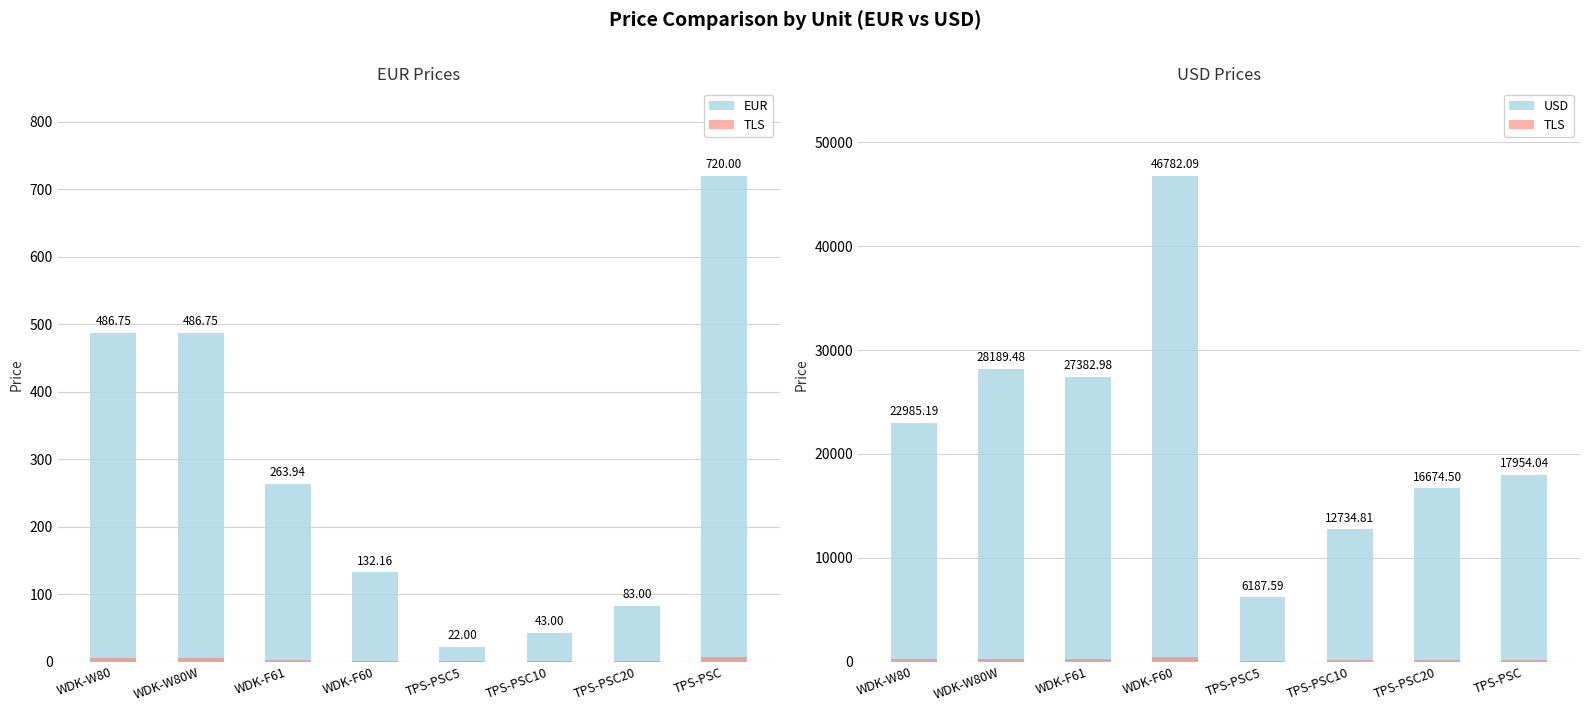

The value of TLS at TPS-PSC10 is 87.5. True or false?

False